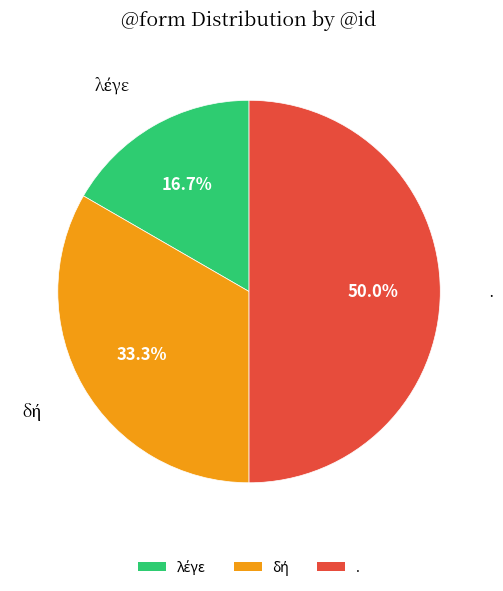

How many segments does this pie chart have?

3